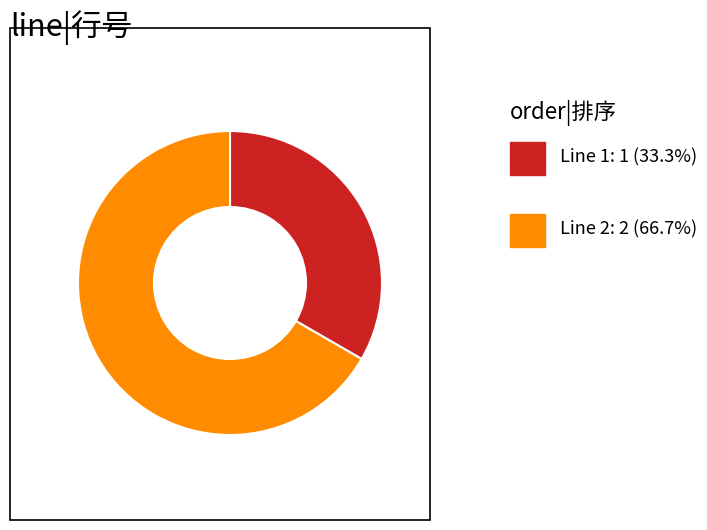

Does any single category account for the majority?

Yes